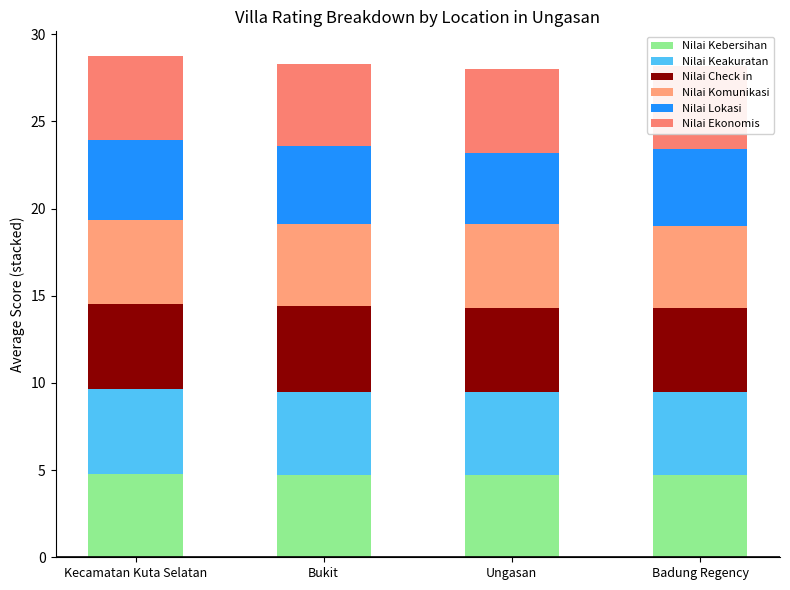

The Nilai Ekonomis series shows 4.8 at Badung Regency. True or false?

True